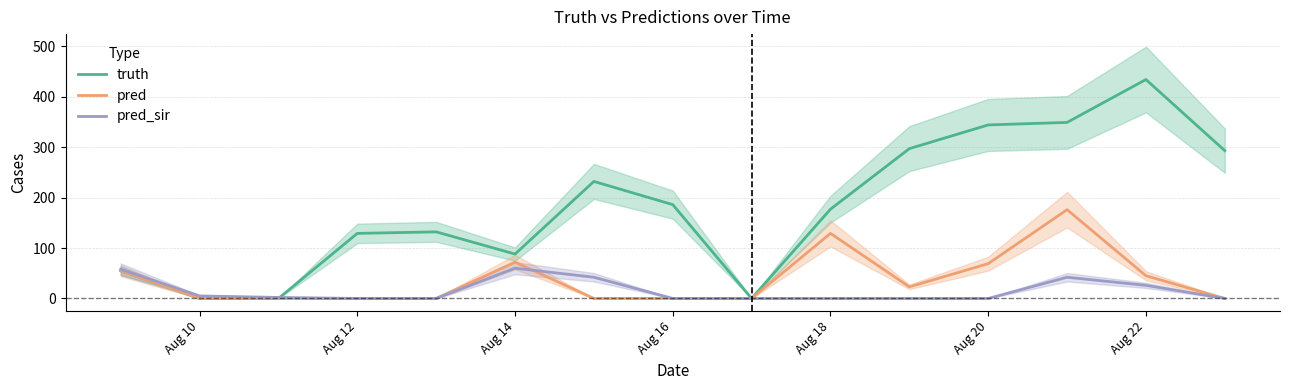

True or false: truth and pred_sir intersect in this chart.

True